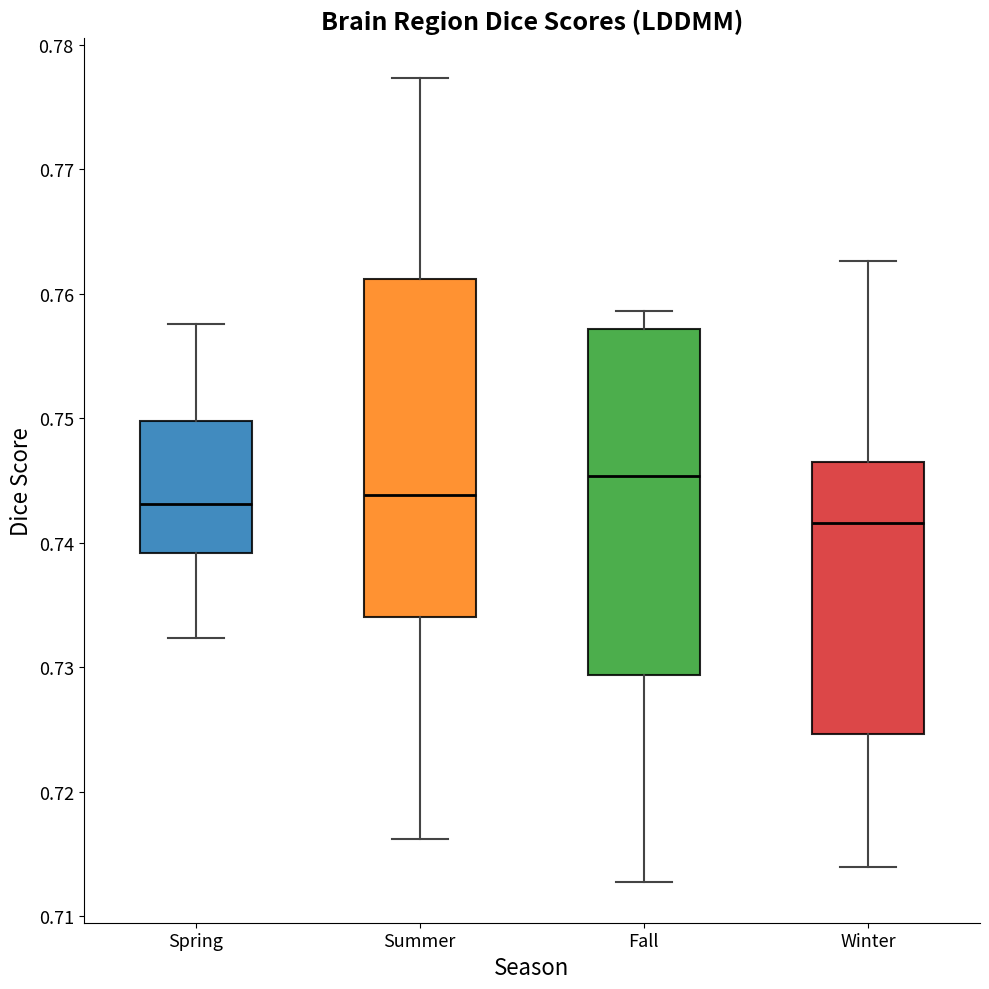

Reading left to right, transcribe this box plot: for each box, give where its median line is, the range the box spans, and where its two whiskers end, as read against the y-axis. The values are not printed on the chart, so give them approximately, as read against the axis.

Spring: median 0.743, box 0.739 to 0.750, whiskers 0.732 to 0.758
Summer: median 0.744, box 0.734 to 0.761, whiskers 0.716 to 0.777
Fall: median 0.745, box 0.729 to 0.757, whiskers 0.713 to 0.759
Winter: median 0.742, box 0.725 to 0.747, whiskers 0.714 to 0.763